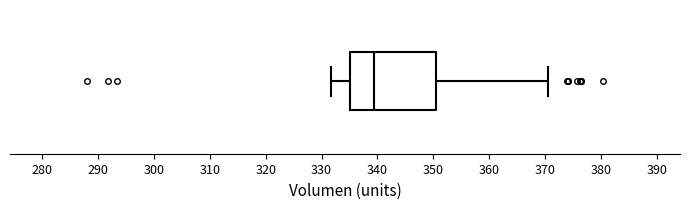

Where does the median line of the box sit on the x-axis? The values are not printed on the chart, so give them approximately, as read against the axis.

339